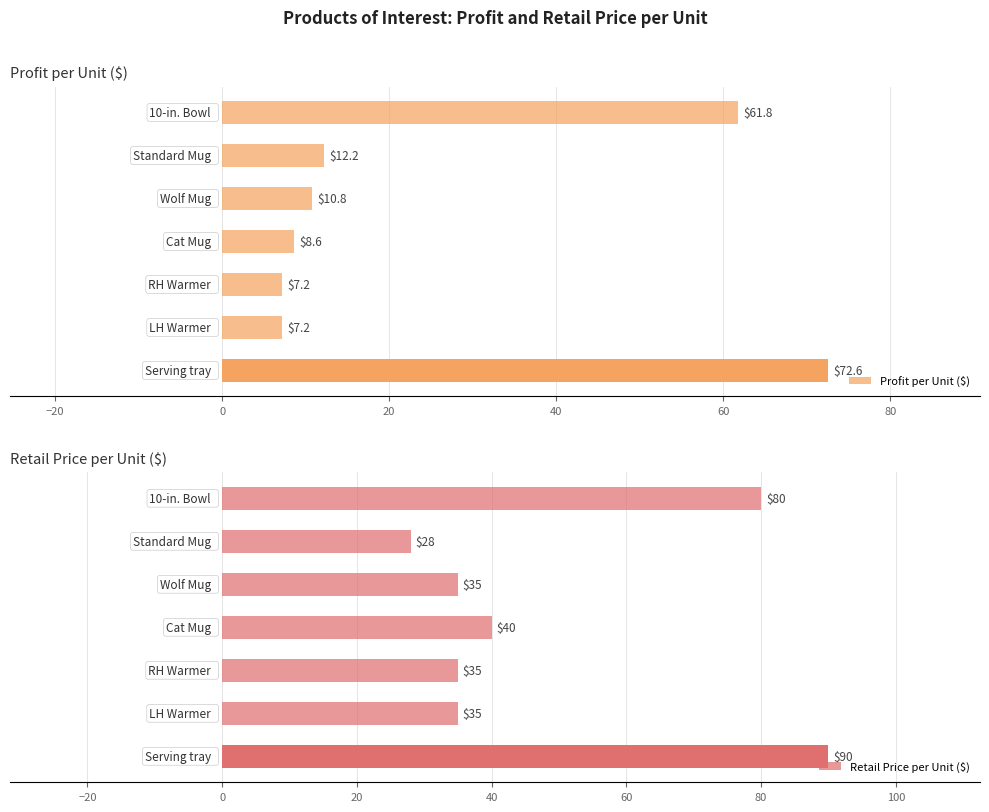

What is the value of the Profit per Unit ($) bar at the 4th from the left?

8.6